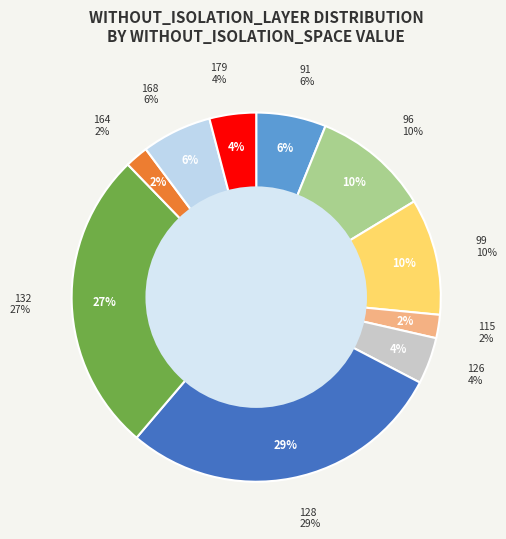

What is the ratio of the value at 115 to the value at 179?

0.5